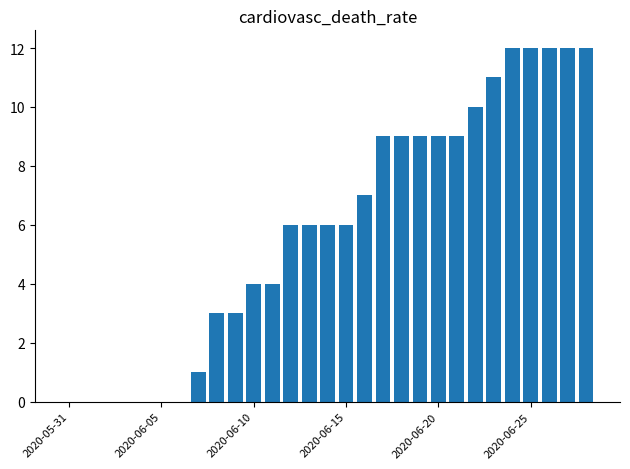

What is the sum of all values?

172